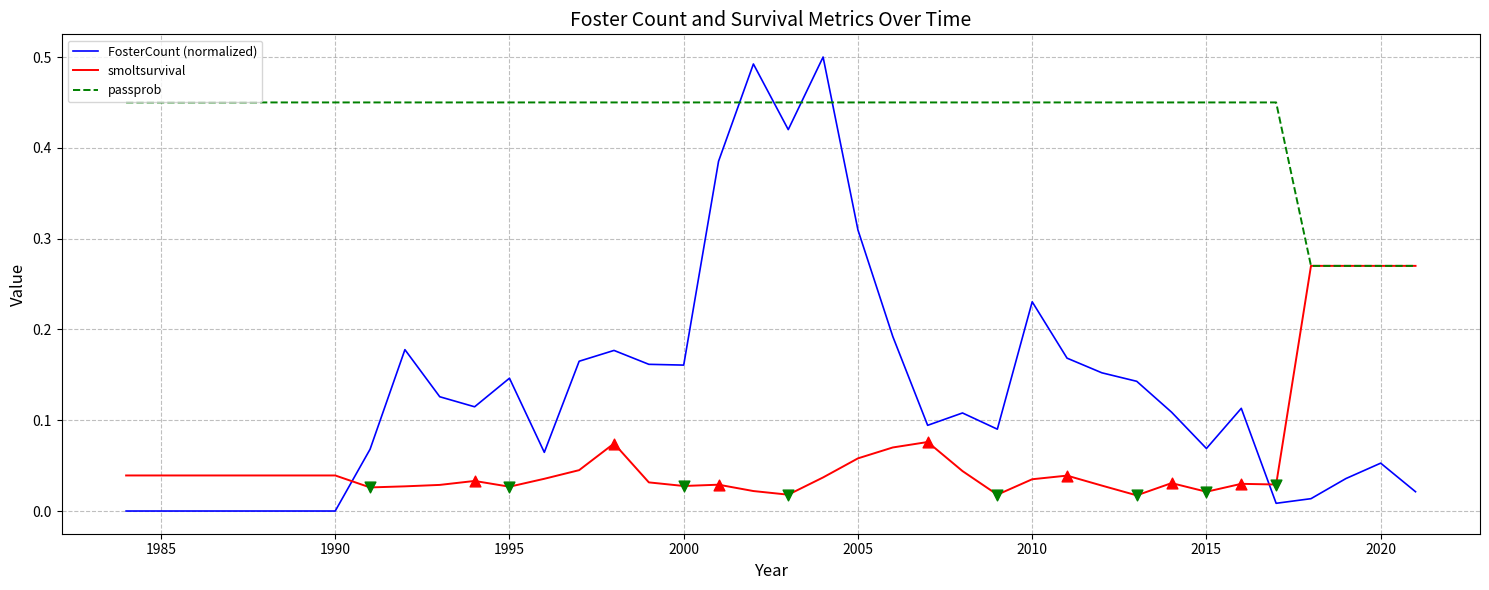

Which series has the widest spread of values?

FosterCount (normalized)